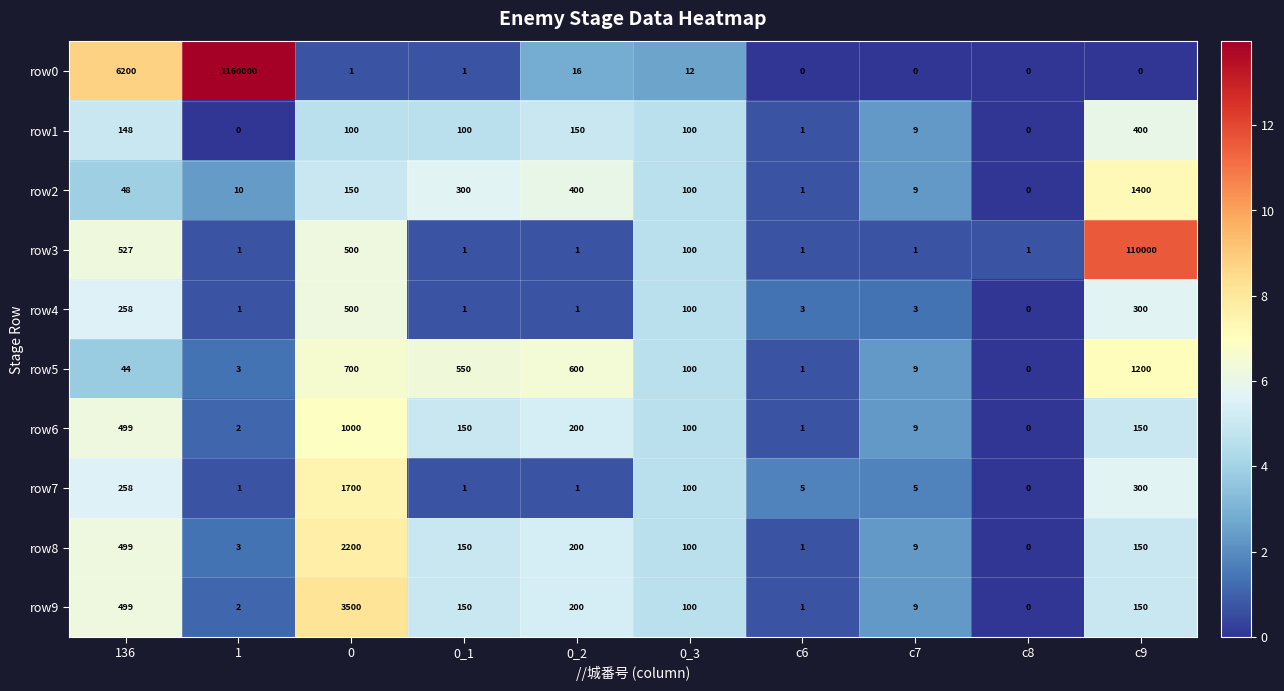

Which series has the widest spread of values?

row0